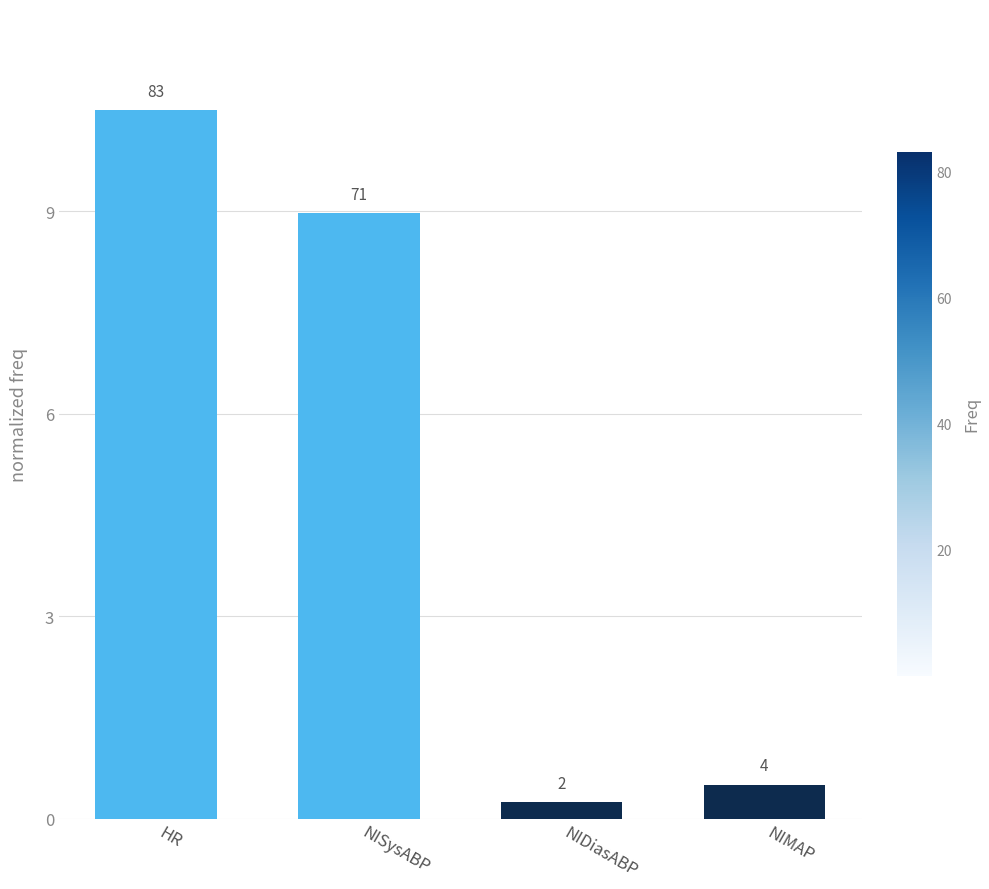

How many bars are there in total?

4